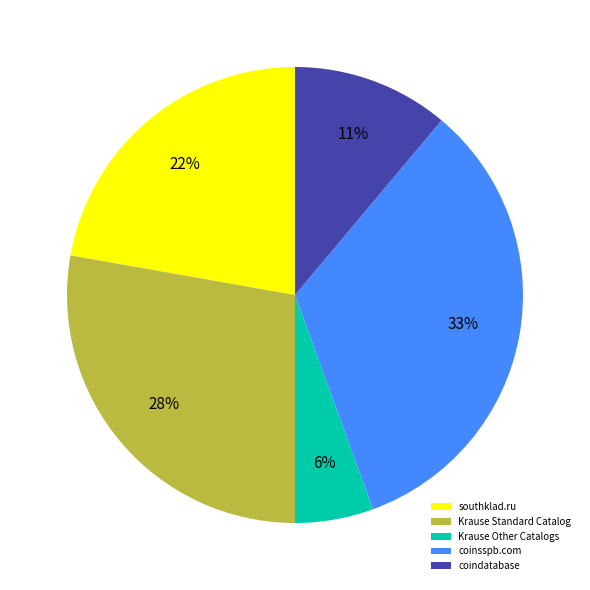

To the nearest percent, what is the combined percentage of southklad.ru and Krause Standard Catalog?

50%